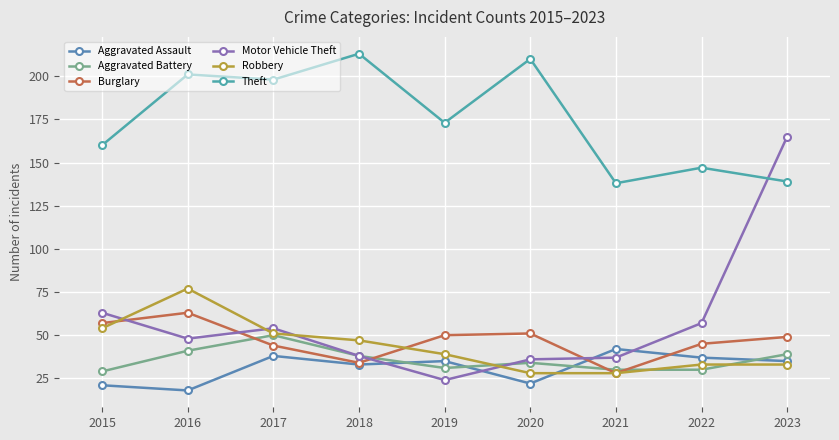

What is the lowest value of the Theft series?

138